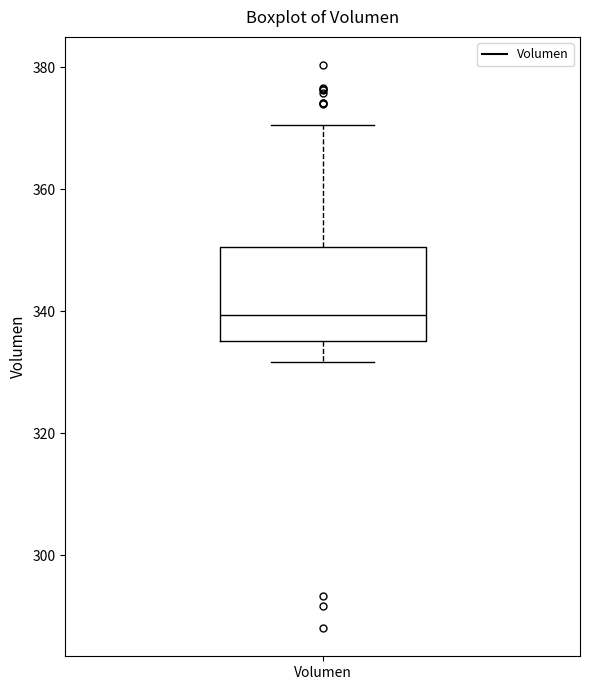

Read this box plot against the y-axis: the position of the median line, the range covered by the box, and the ends of both whiskers. The values are not printed on the chart, so give them approximately, as read against the axis.

median 340, box 336 to 350, whiskers 332 to 370